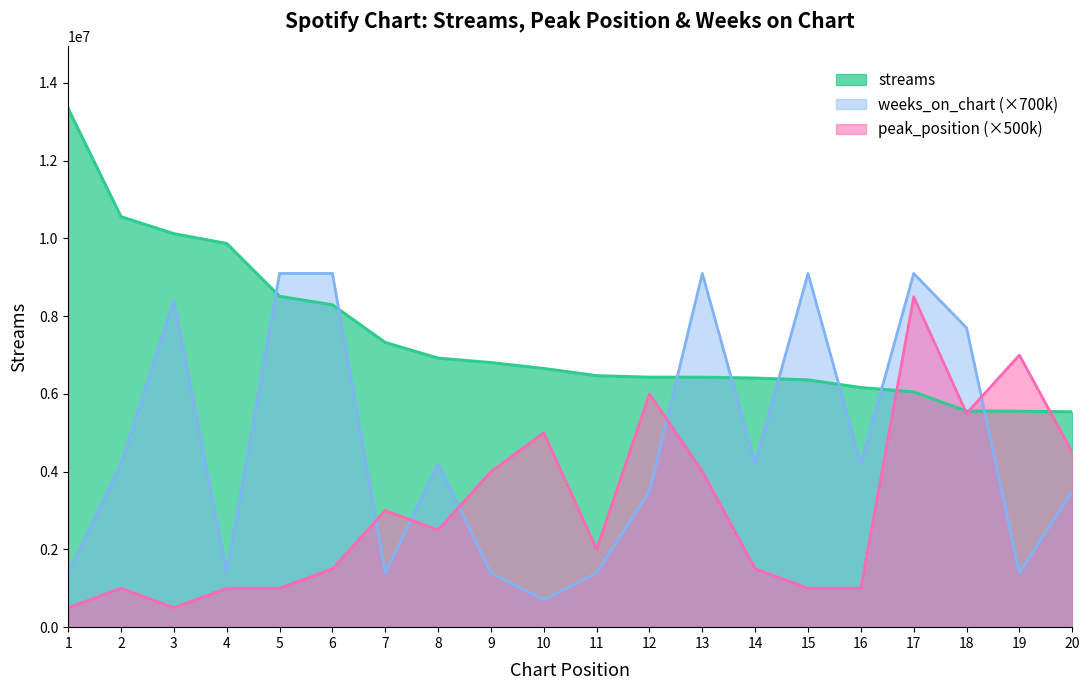

Which category has the lowest value in the streams series?

20